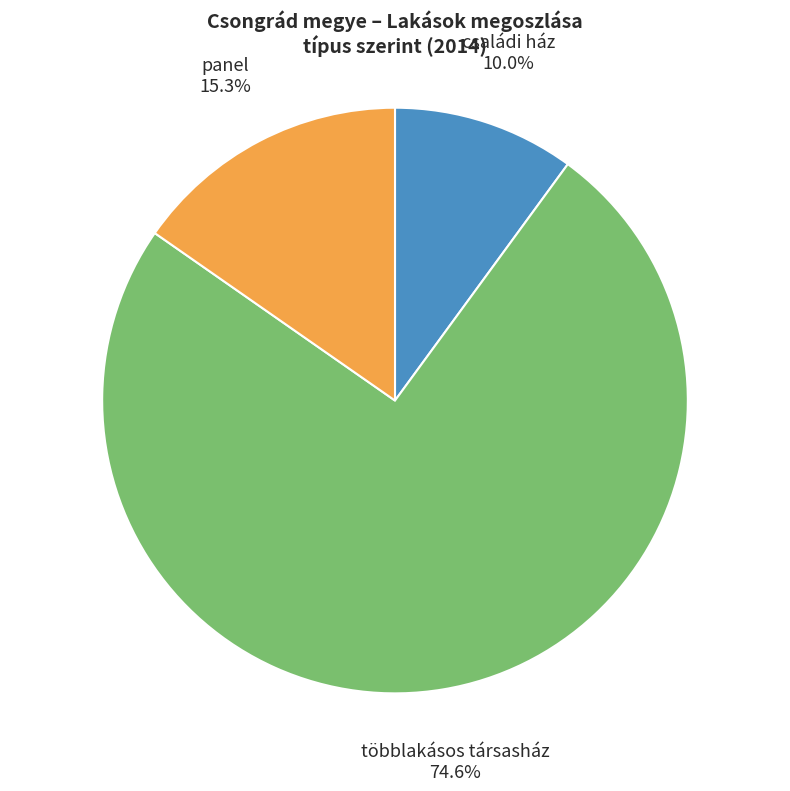

What percentage is the többlakásos társasház slice, to the nearest percent?

75%